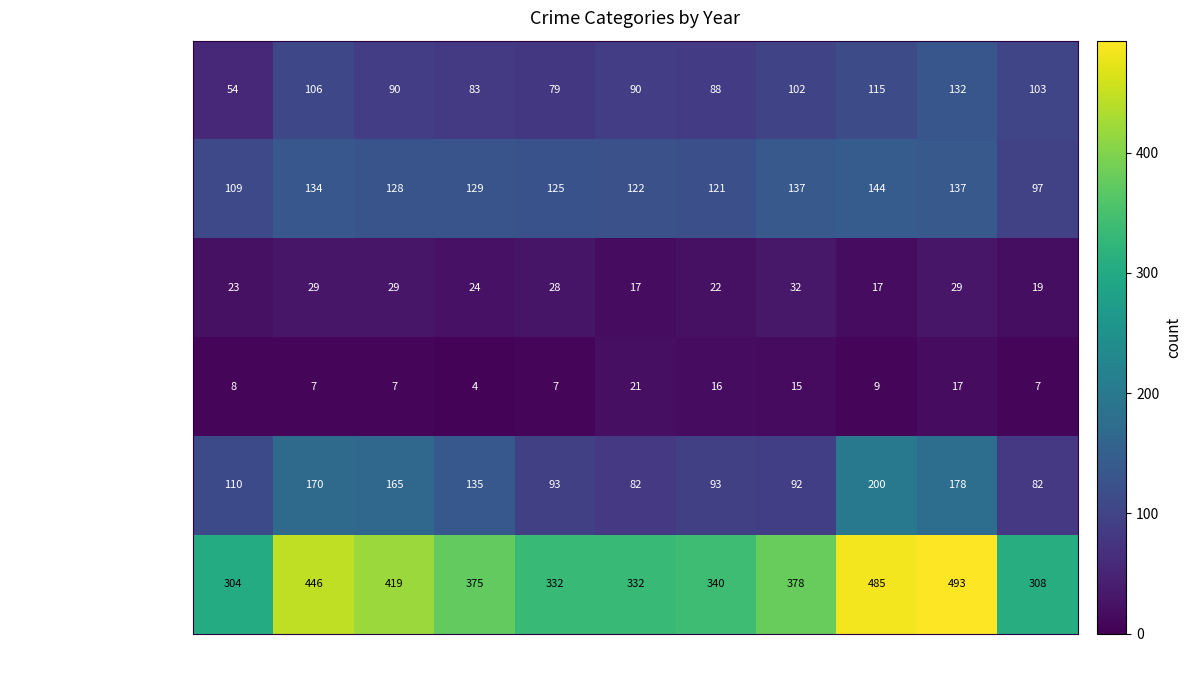

What is the difference between the highest and lowest values at 2019?

325